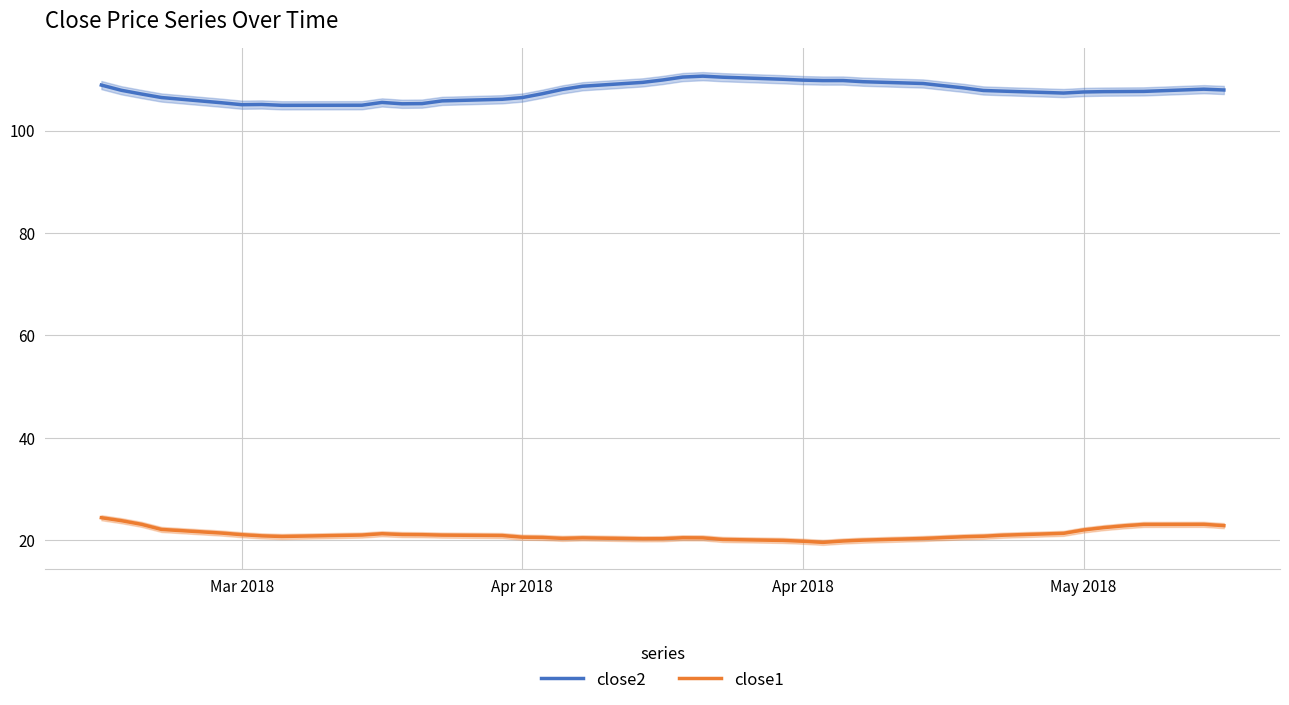

Is it true that close2 equals 107.1 at Apr 2018?

True